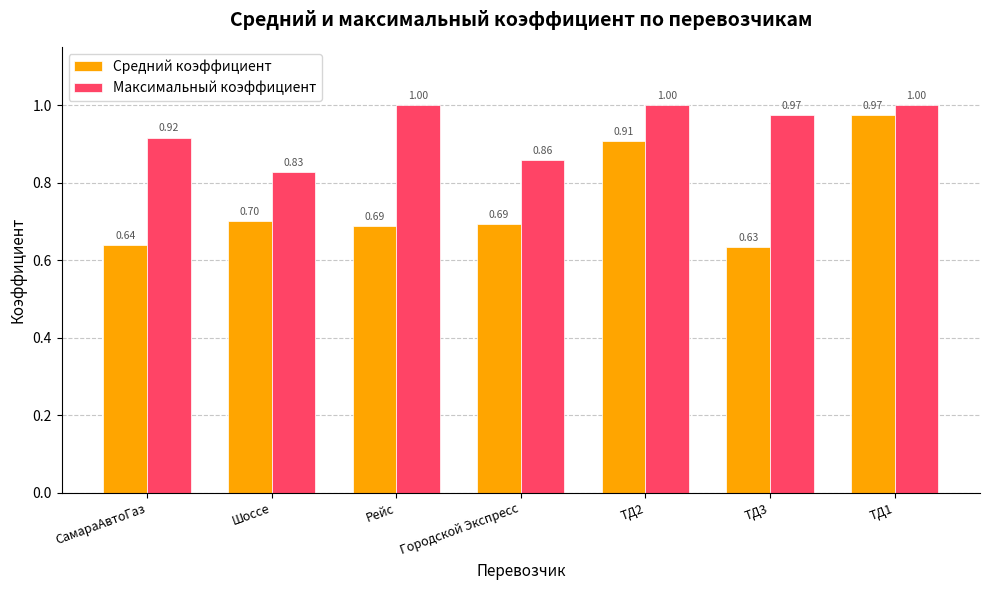

At ТД3, list the series in order from smallest to largest.

Средний коэффициент, Максимальный коэффициент